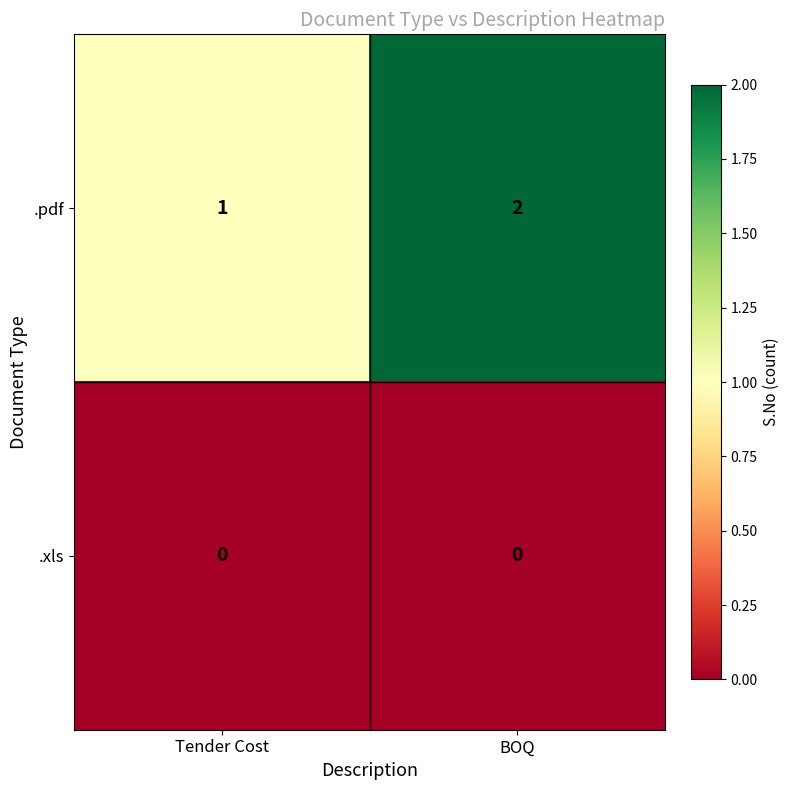

Reading right to left, transcribe all the data shown in this chart.

.pdf: BOQ=2	Tender Cost=1
.xls: BOQ=0	Tender Cost=0